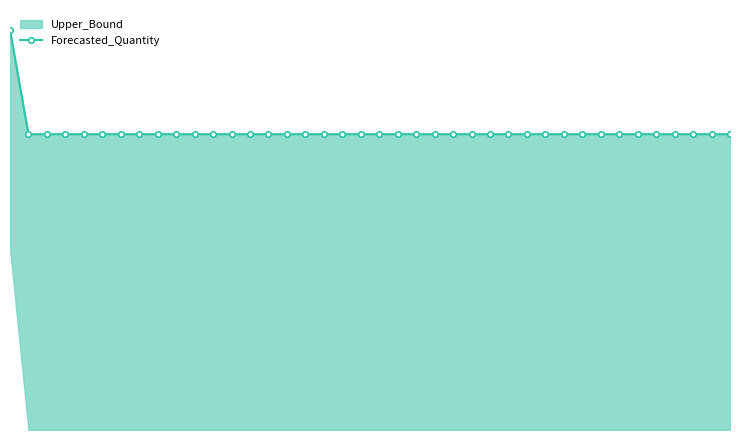

The chart shows a value of 37.0 at 21. True or false?

False